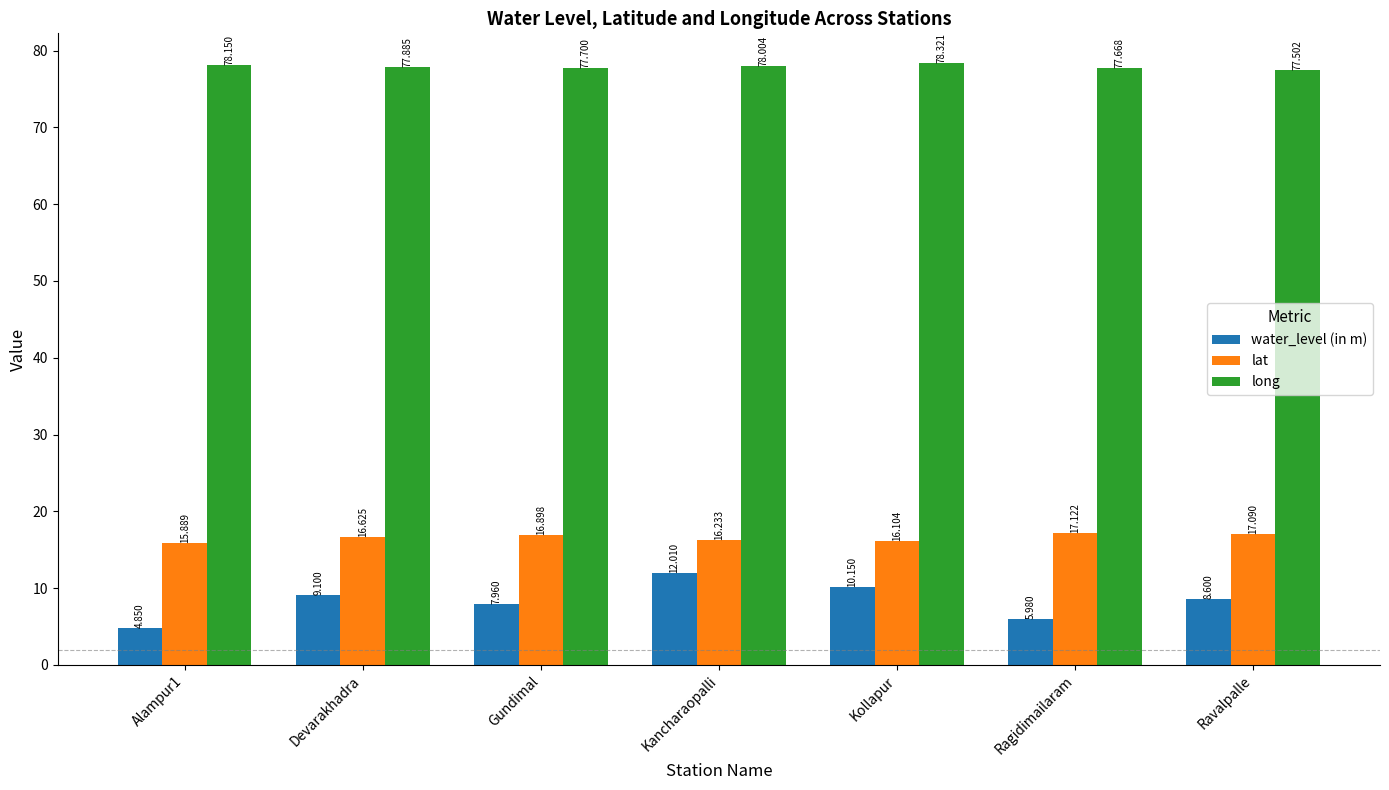

At which label does lat first exceed 16?

Devarakhadra